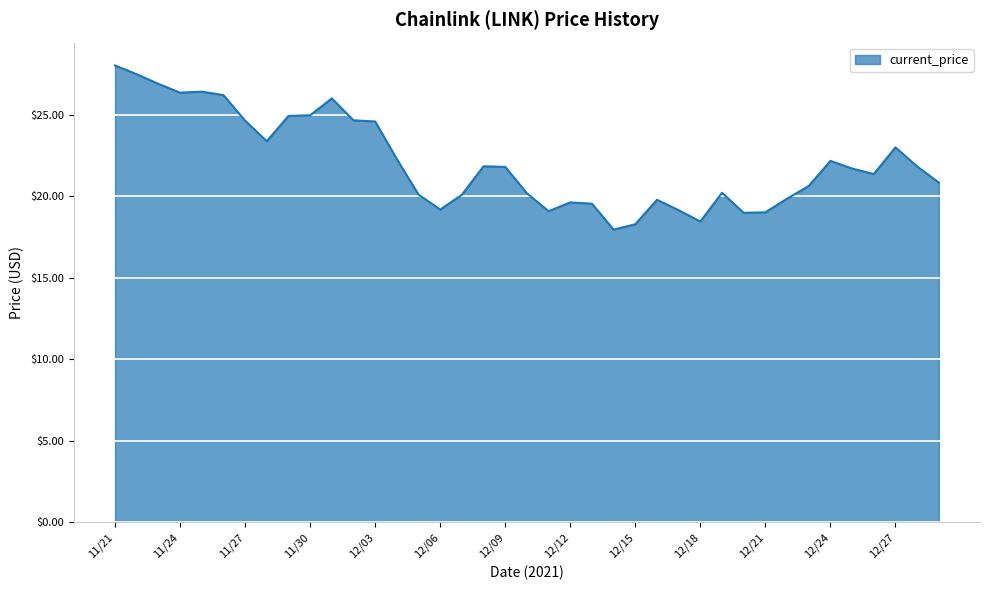

What is the maximum value shown in the chart?

28.0